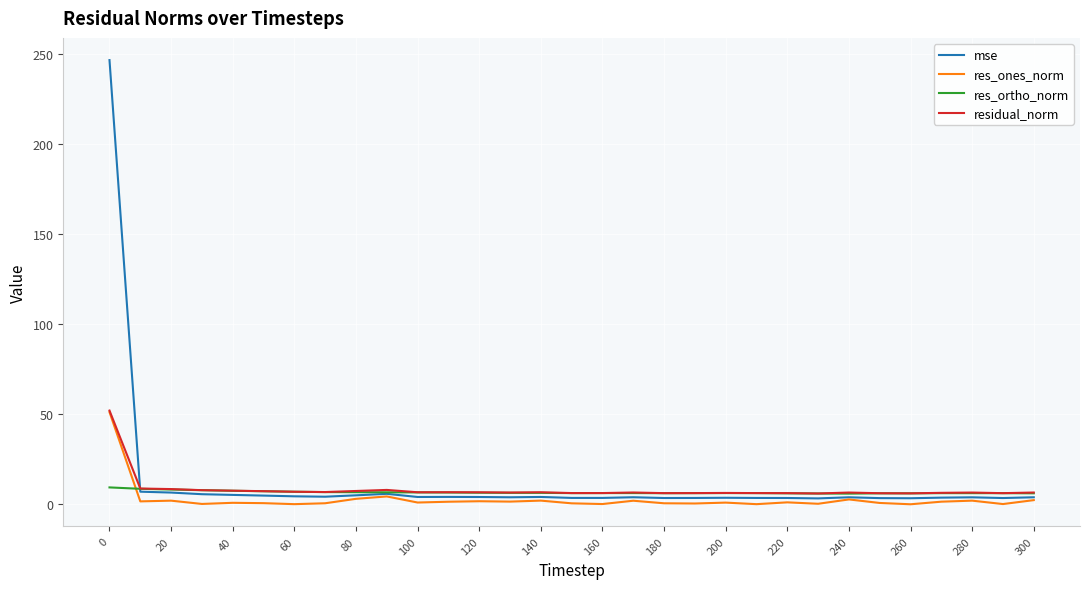

At how many categories does at least one series exceed 190?

1